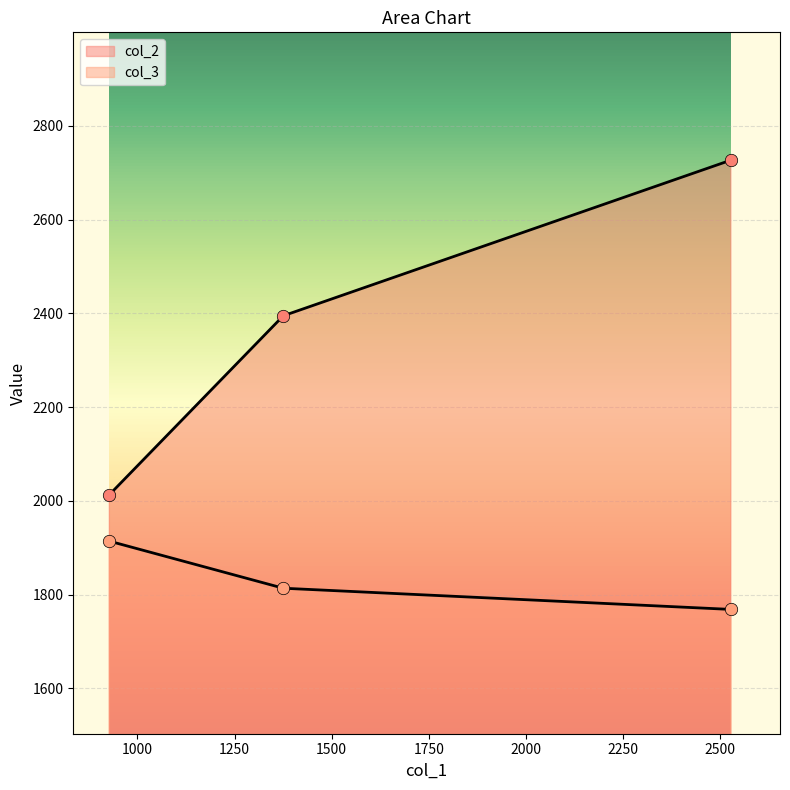

What are all the series names shown in the legend?

col_2, col_3